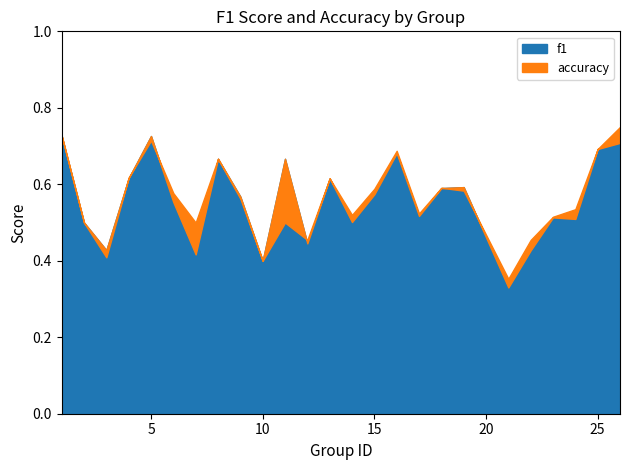

Which category has the lowest value in the f1 series?

21